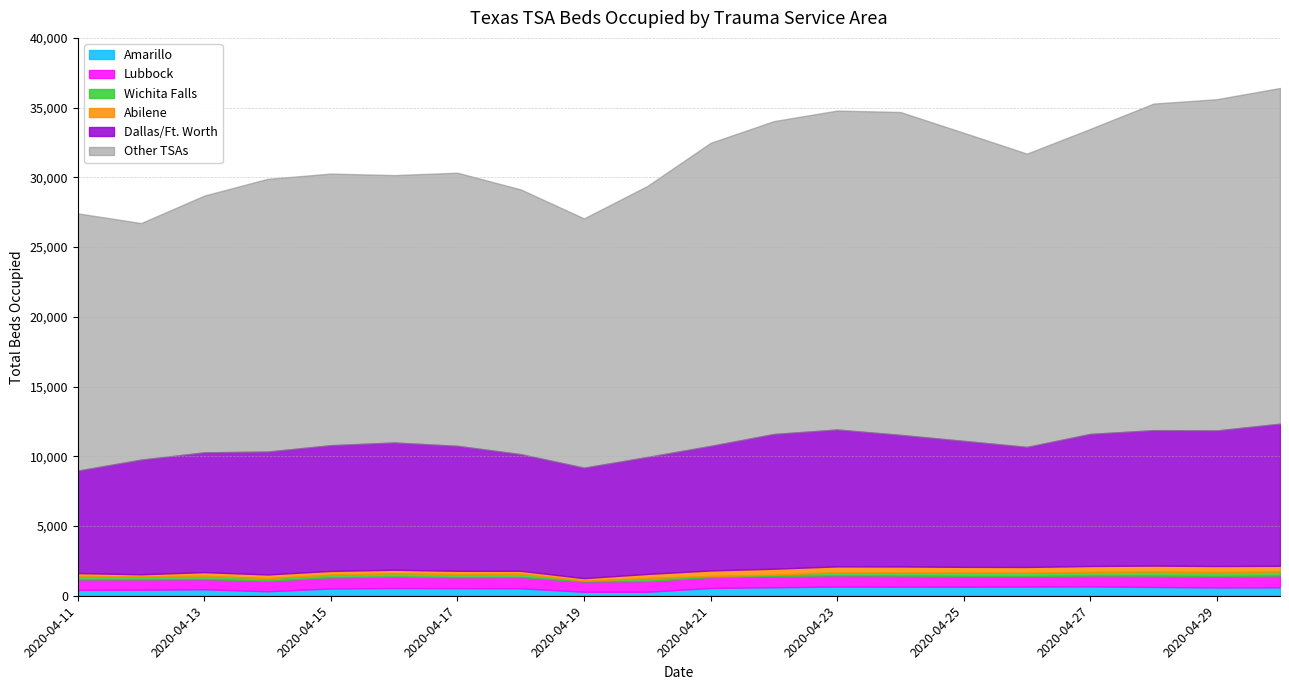

Reading left to right, what are all the values shown in this chart?

27420	26721	28695	29892	30271	30162	30333	29136	27057	29380	32474	34032	34788	34687	33201	31702	33473	35289	35604	36409